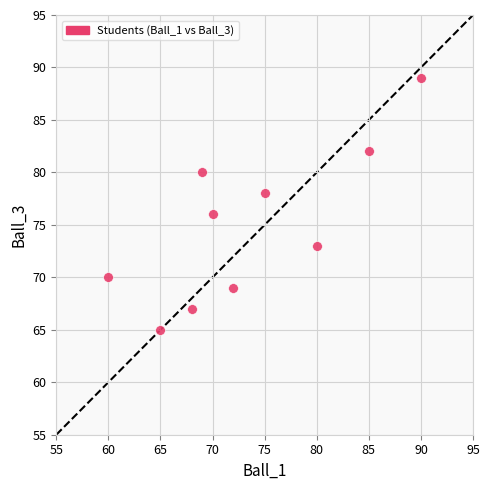

What is the range of X values (max minus min)?

30